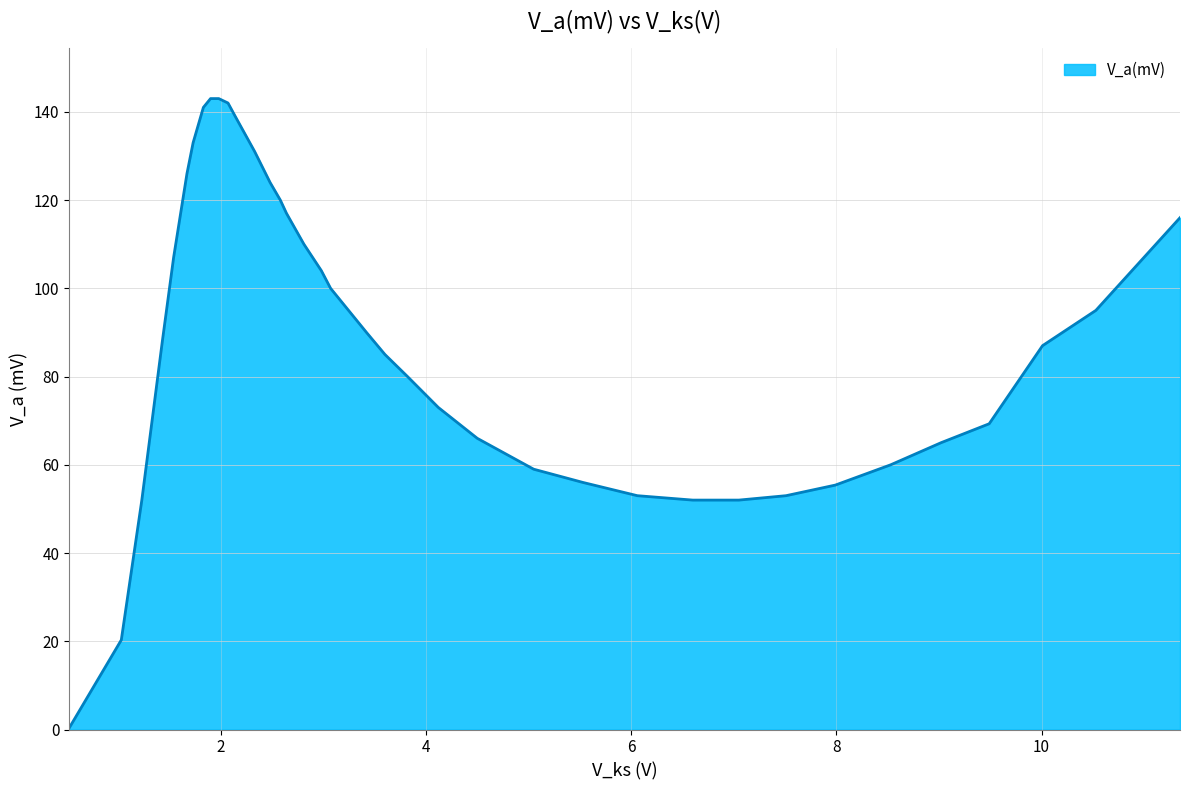

What is the difference between the maximum and minimum values?

142.7